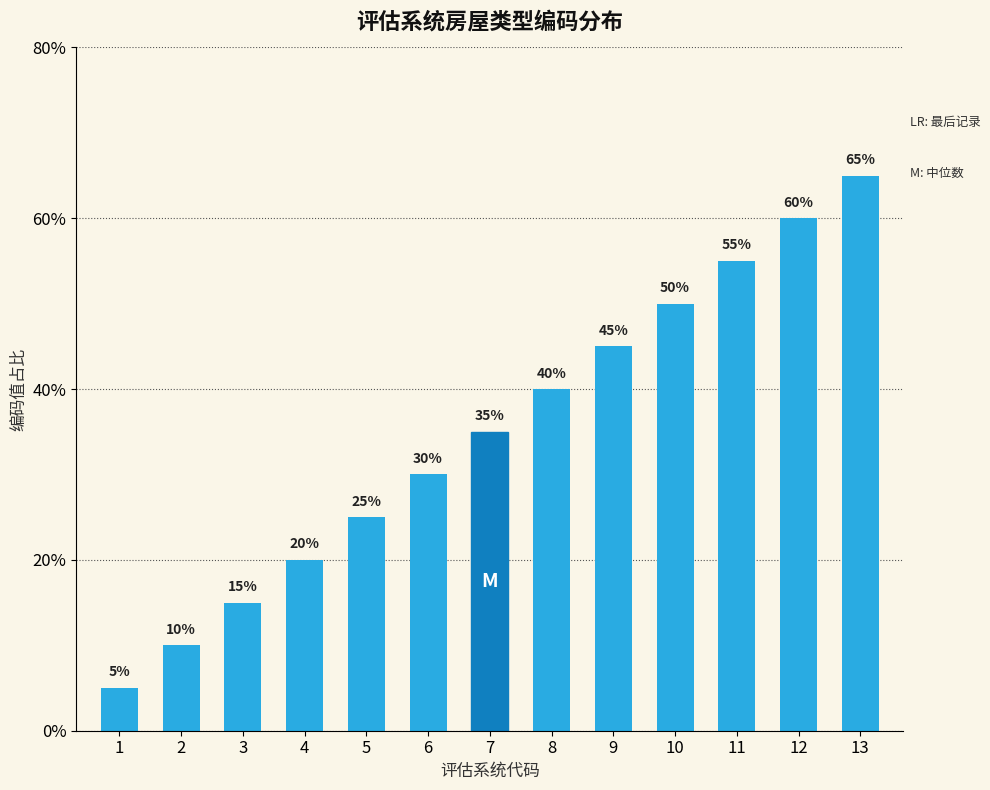

Which has a higher value, 4 or 5?

5